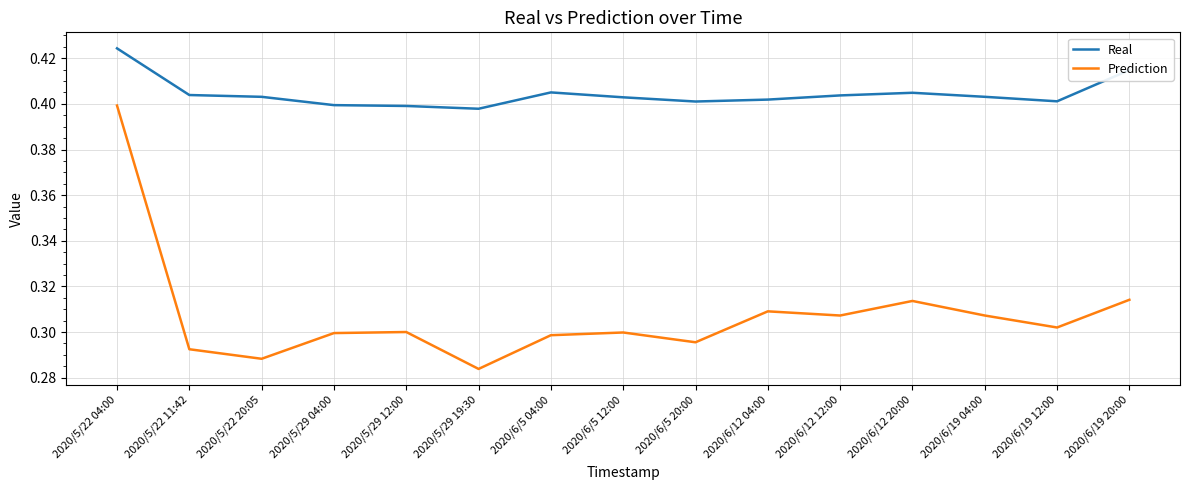

How many categories are shown in the chart?

15